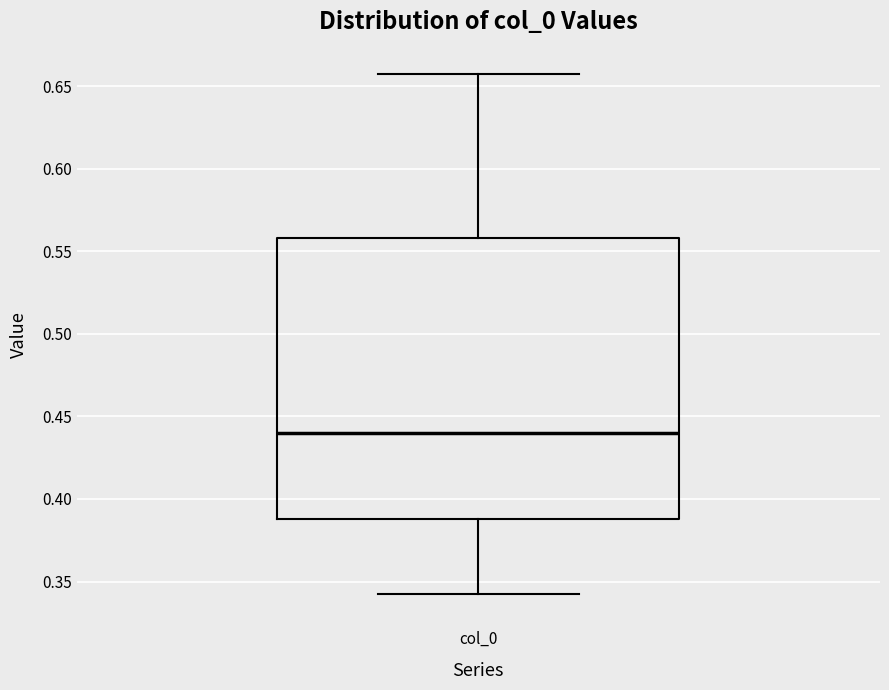

Read this box plot against the y-axis: the position of the median line, the range covered by the box, and the ends of both whiskers. The values are not printed on the chart, so give them approximately, as read against the axis.

median 0.440, box 0.390 to 0.560, whiskers 0.340 to 0.655